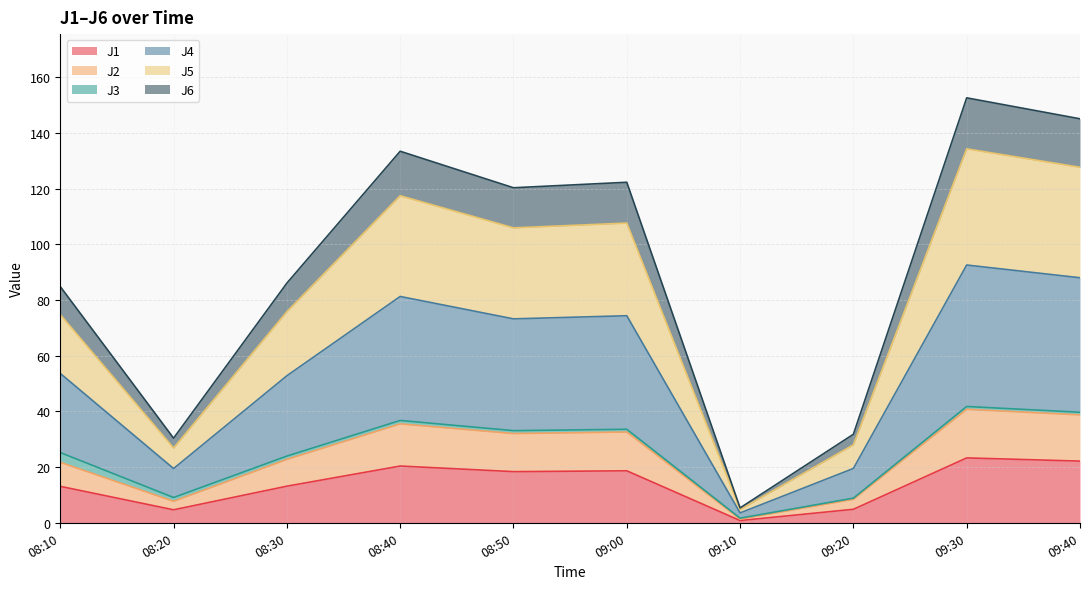

What is the maximum value for J1?

23.3